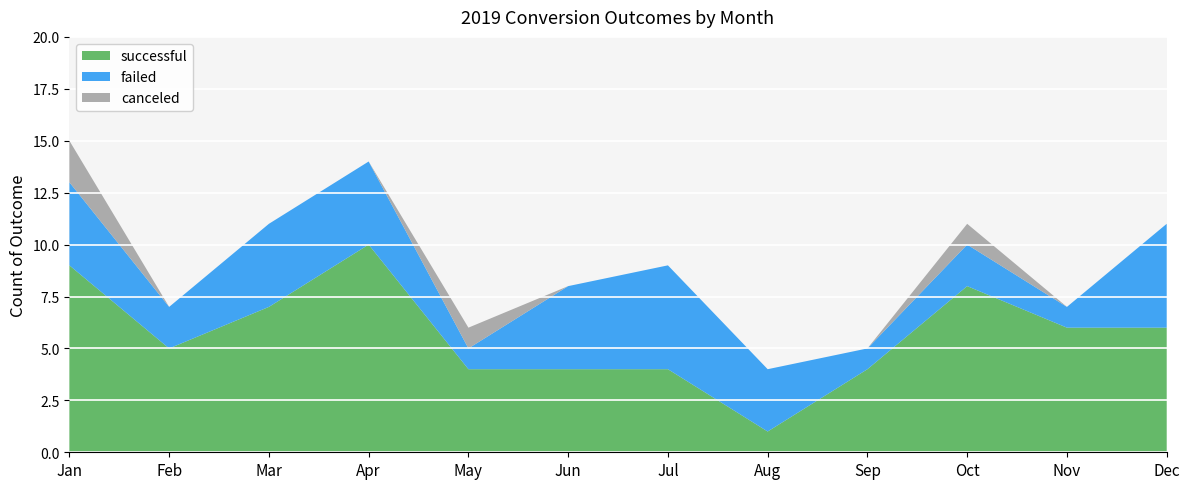

Reading right to left, transcribe all the data shown in this chart.

canceled: Dec=0	Nov=0	Oct=1	Sep=0	Aug=0	Jul=0	Jun=0	May=1	Apr=0	Mar=0	Feb=0	Jan=2
failed: Dec=5	Nov=1	Oct=2	Sep=1	Aug=3	Jul=5	Jun=4	May=1	Apr=4	Mar=4	Feb=2	Jan=4
successful: Dec=6	Nov=6	Oct=8	Sep=4	Aug=1	Jul=4	Jun=4	May=4	Apr=10	Mar=7	Feb=5	Jan=9